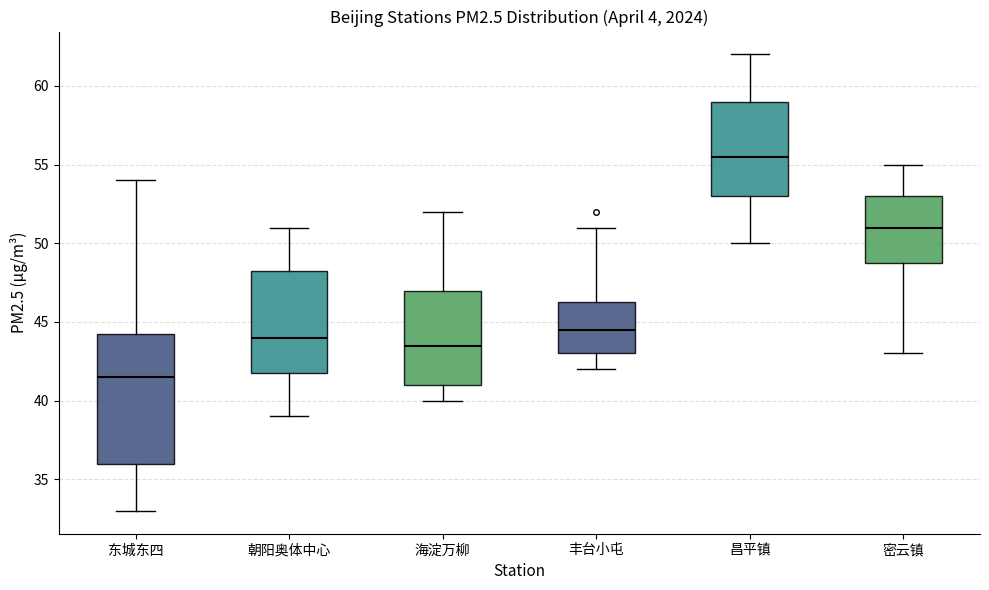

Reading left to right, transcribe this box plot: for each box, give where its median line is, the range the box spans, and where its two whiskers end, as read against the y-axis. The values are not printed on the chart, so give them approximately, as read against the axis.

东城东四: median 41.5, box 36.0 to 44.5, whiskers 33.0 to 54.0
朝阳奥体中心: median 44.0, box 42.0 to 48.5, whiskers 39.0 to 51.0
海淀万柳: median 43.5, box 41.0 to 47.0, whiskers 40.0 to 52.0
丰台小屯: median 44.5, box 43.0 to 46.5, whiskers 42.0 to 51.0
昌平镇: median 55.5, box 53.0 to 59.0, whiskers 50.0 to 62.0
密云镇: median 51.0, box 49.0 to 53.0, whiskers 43.0 to 55.0